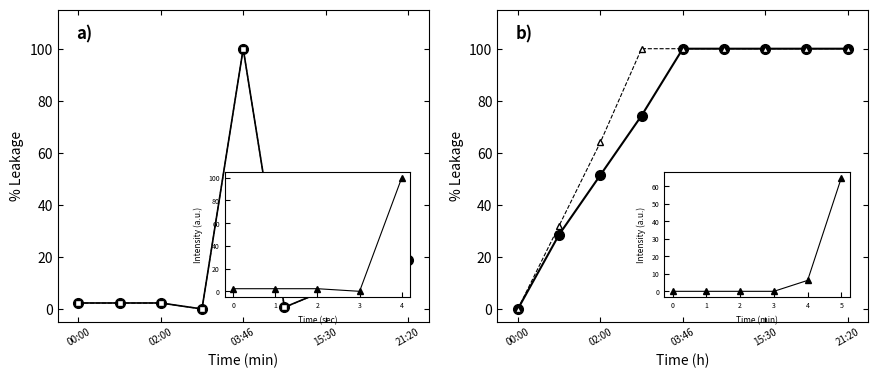

Does the chart have visible grid lines?

No